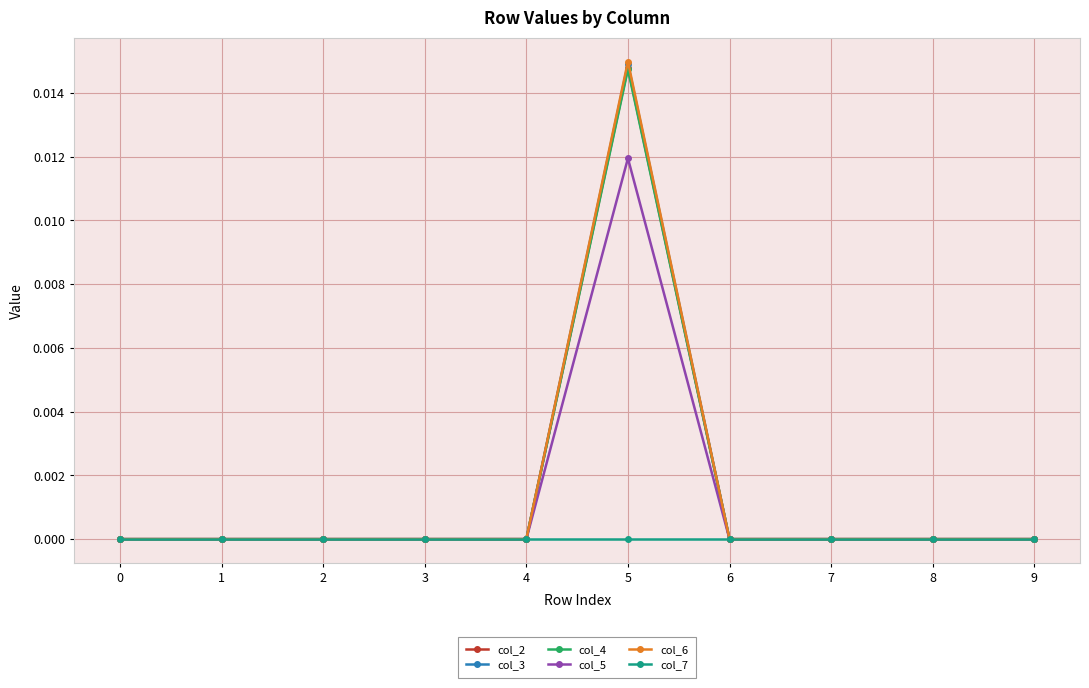

The col_5 series shows -0.0 at 8. True or false?

False